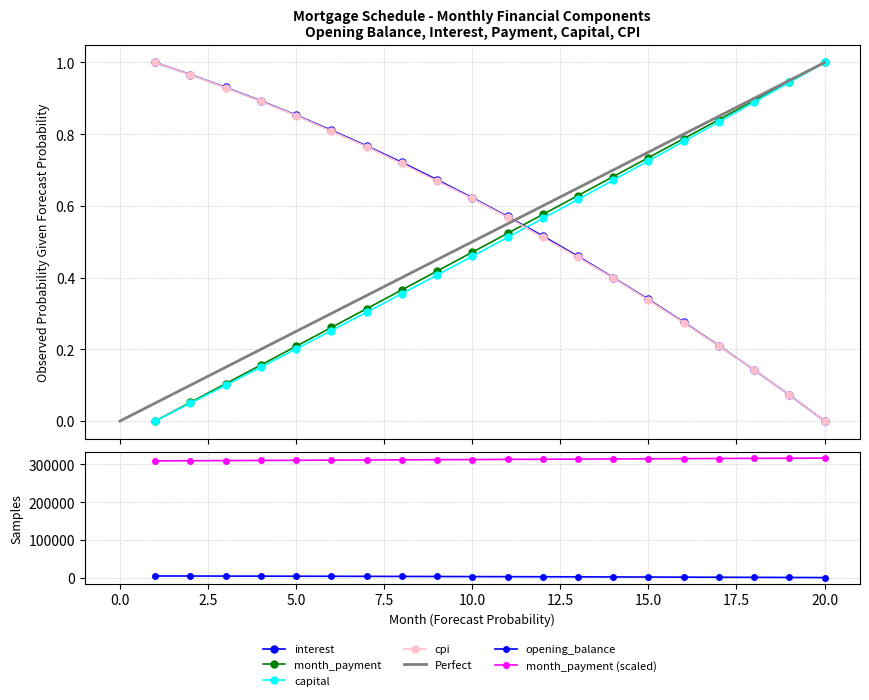

How many positive values does the capital series have?

19